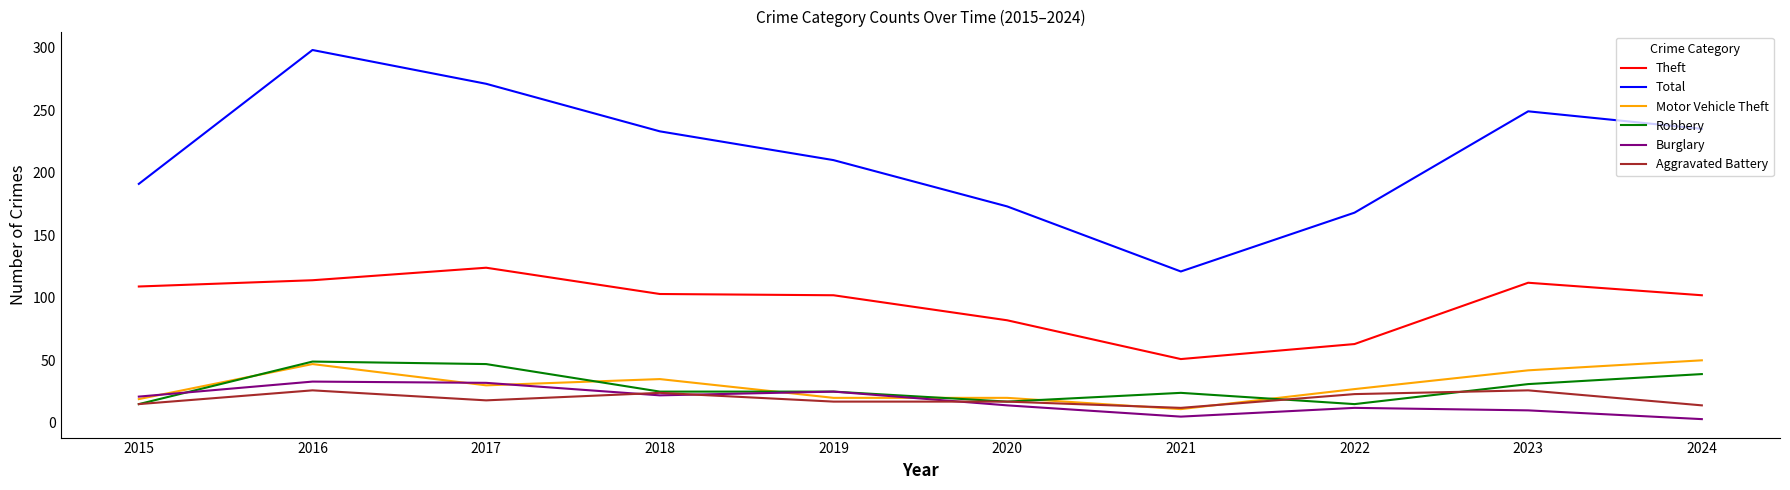

What is the sum of the Motor Vehicle Theft values at 2015 and 2018?

54